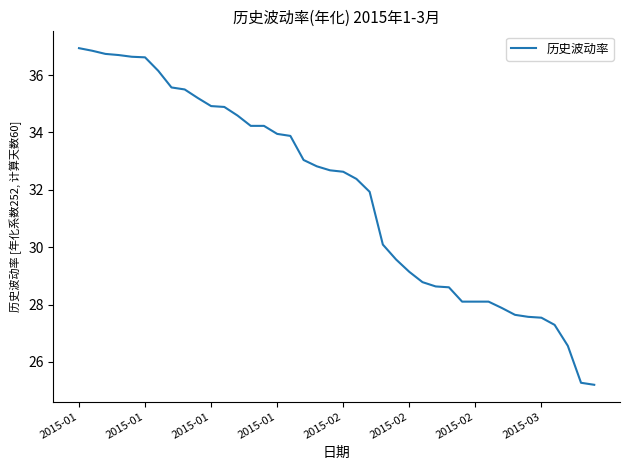

What is the difference between the maximum and minimum values?

11.7